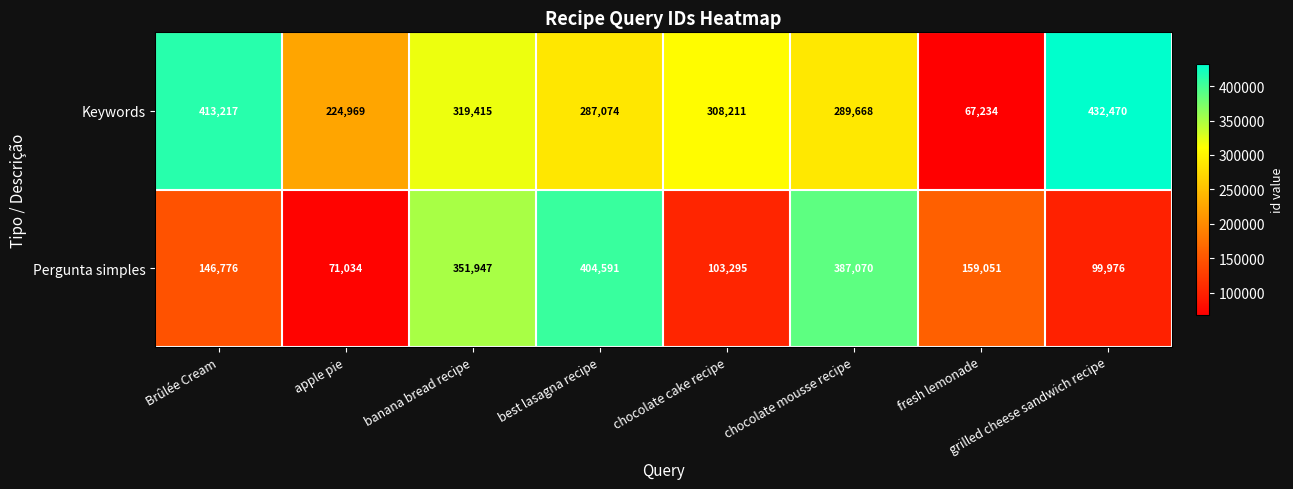

Is it true that Pergunta simples equals 114277 at chocolate mousse recipe?

False